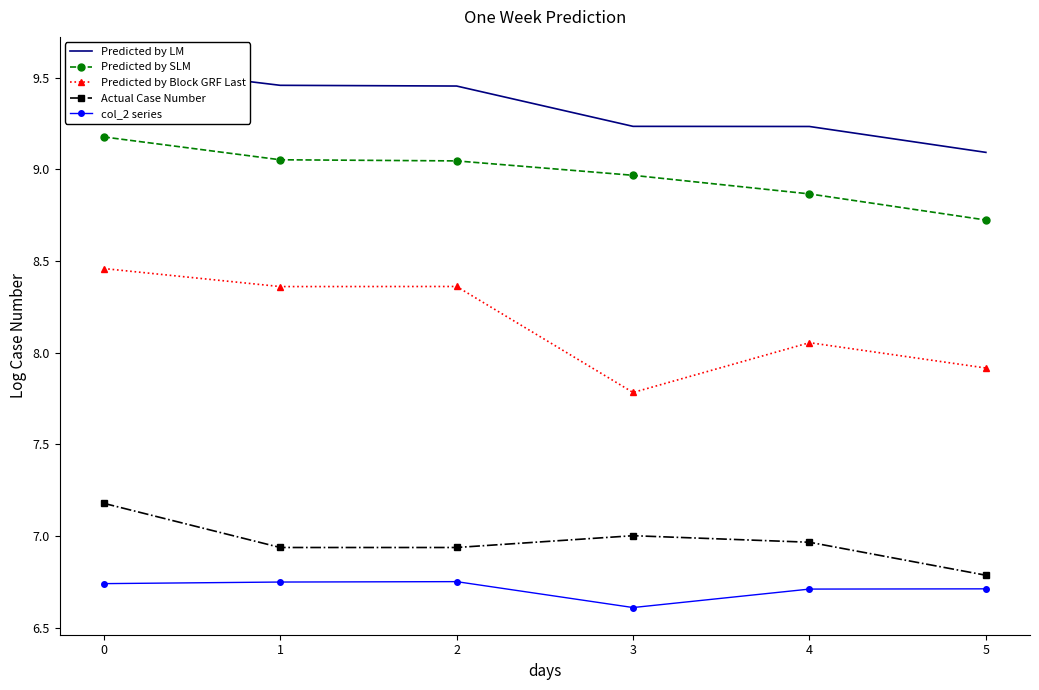

What is the greatest value displayed?

9.6